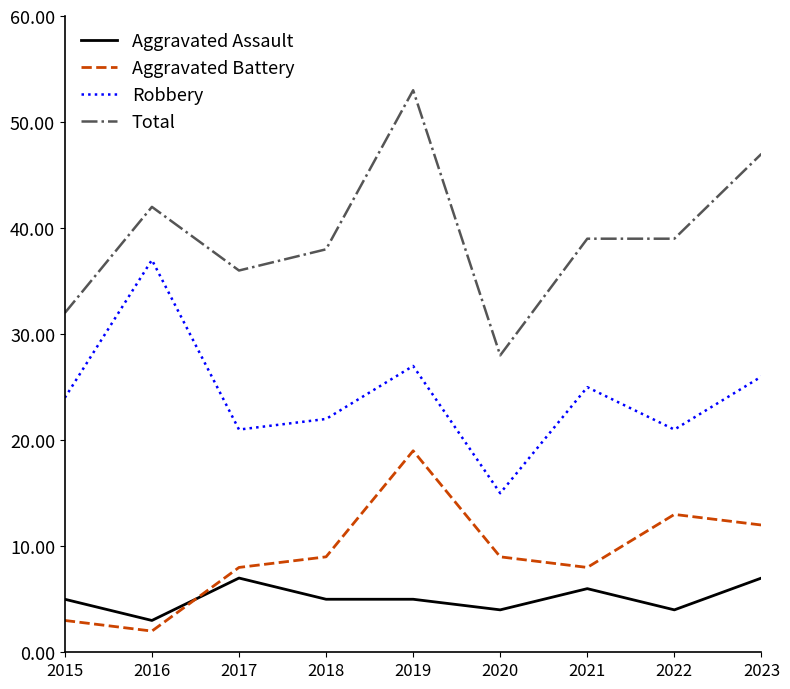

Does the chart have visible grid lines?

No